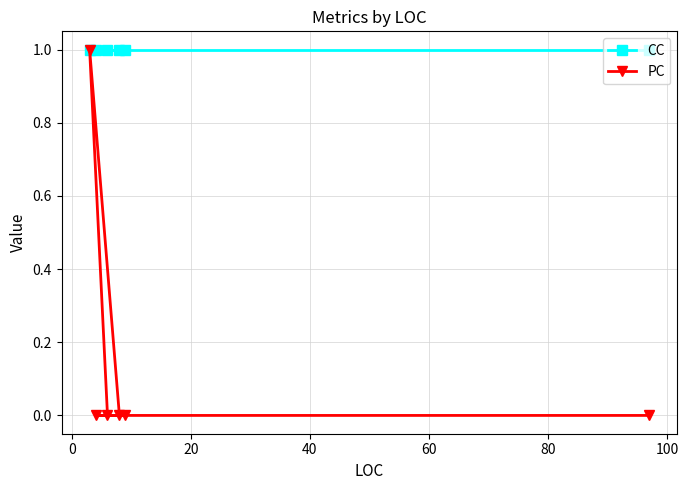

True or false: PC and CC cross at least once.

False